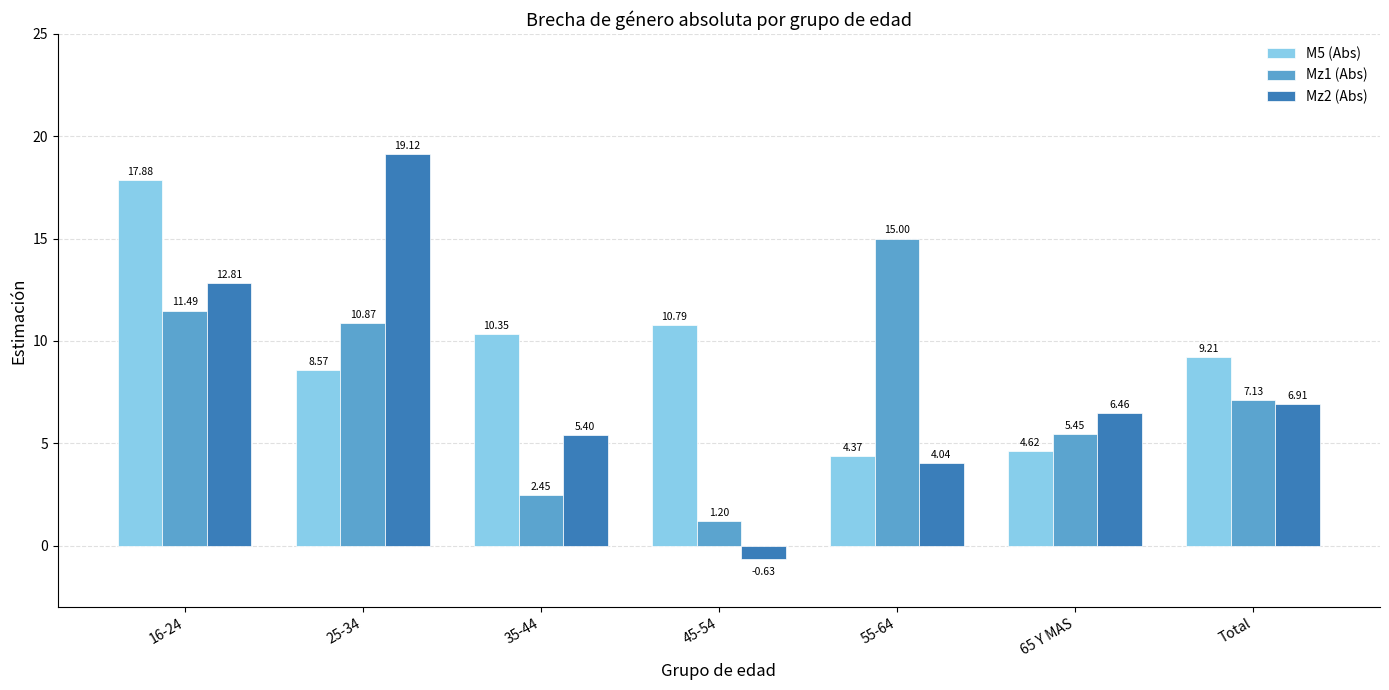

Which series changed the most between 55-64 and 65 Y MAS?

Mz1 (Abs)